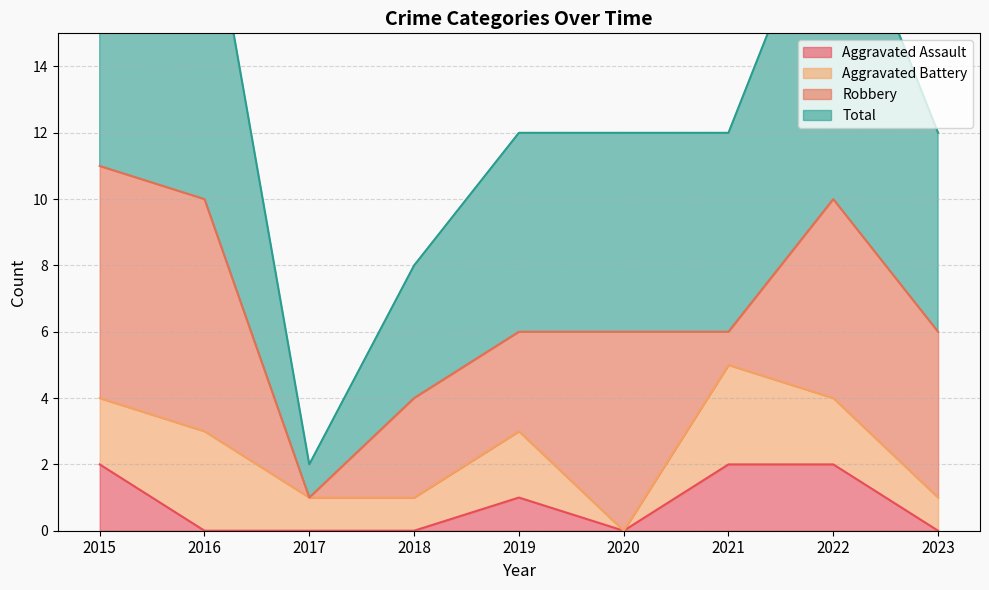

What is the difference between the maximum and minimum values in the Aggravated Assault series?

2